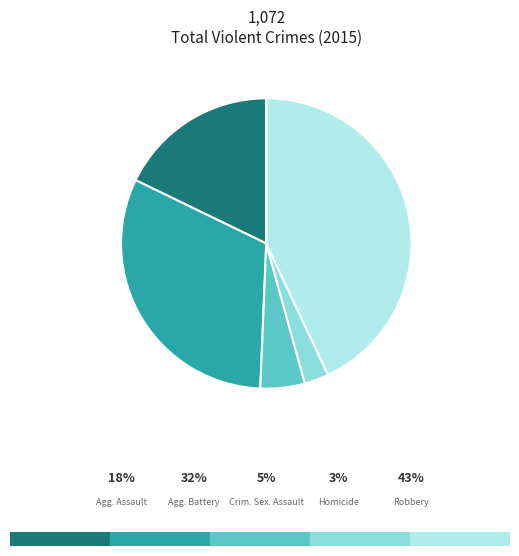

Is there a majority slice in this chart?

No